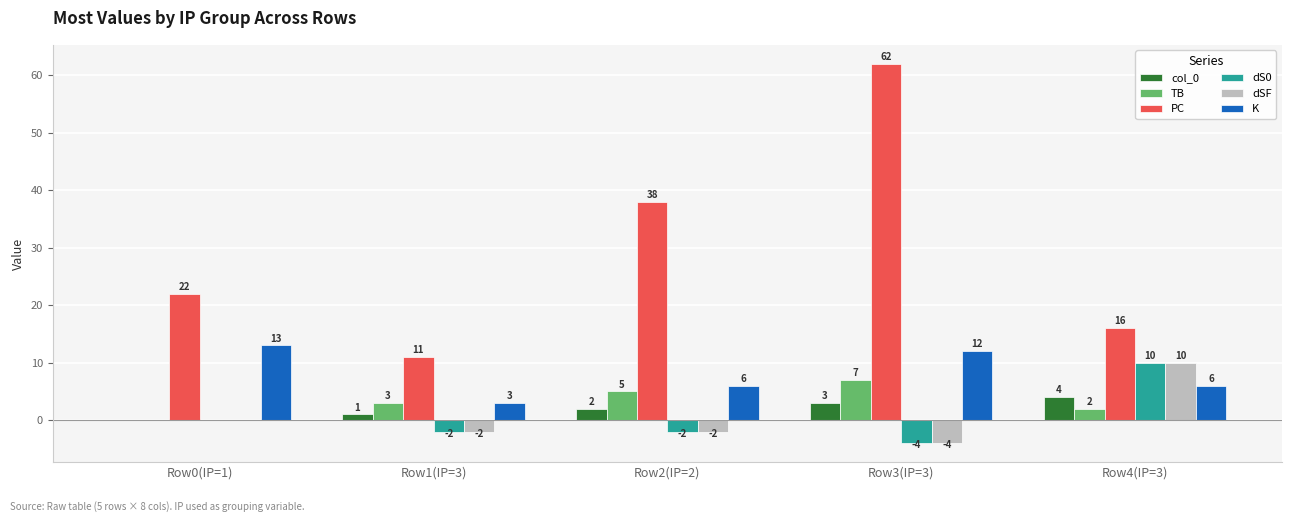

Reading left to right, extract all data points from this chart.

col_0: 0	1	2	3	4
TB: 0	3	5	7	2
PC: 22	11	38	62	16
dS0: 0	-2	-2	-4	10
dSF: 0	-2	-2	-4	10
K: 13	3	6	12	6